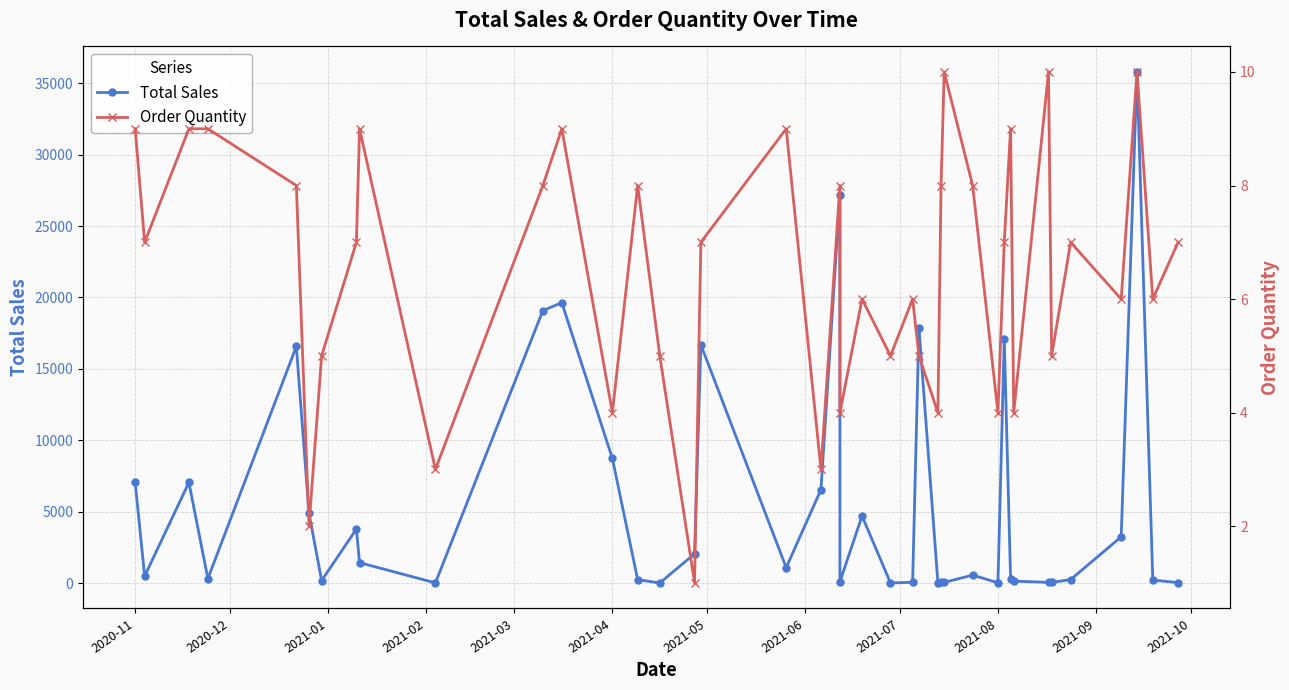

What is the lowest value of the Order Quantity series?

1.0